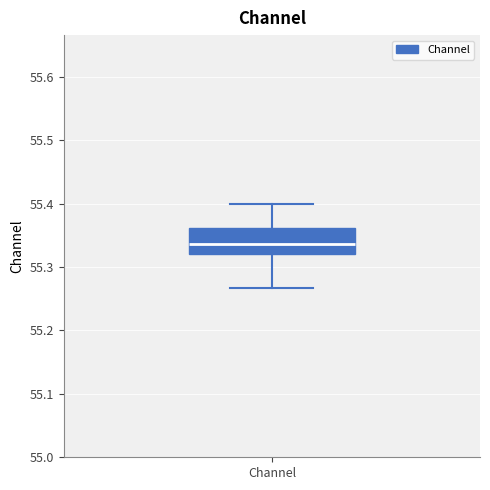

Transcribe this box plot: give where the median line is, the range the box spans, and where the two whiskers end, as read against the y-axis. The values are not printed on the chart, so give them approximately, as read against the axis.

median 55.34, box 55.32 to 55.36, whiskers 55.27 to 55.40